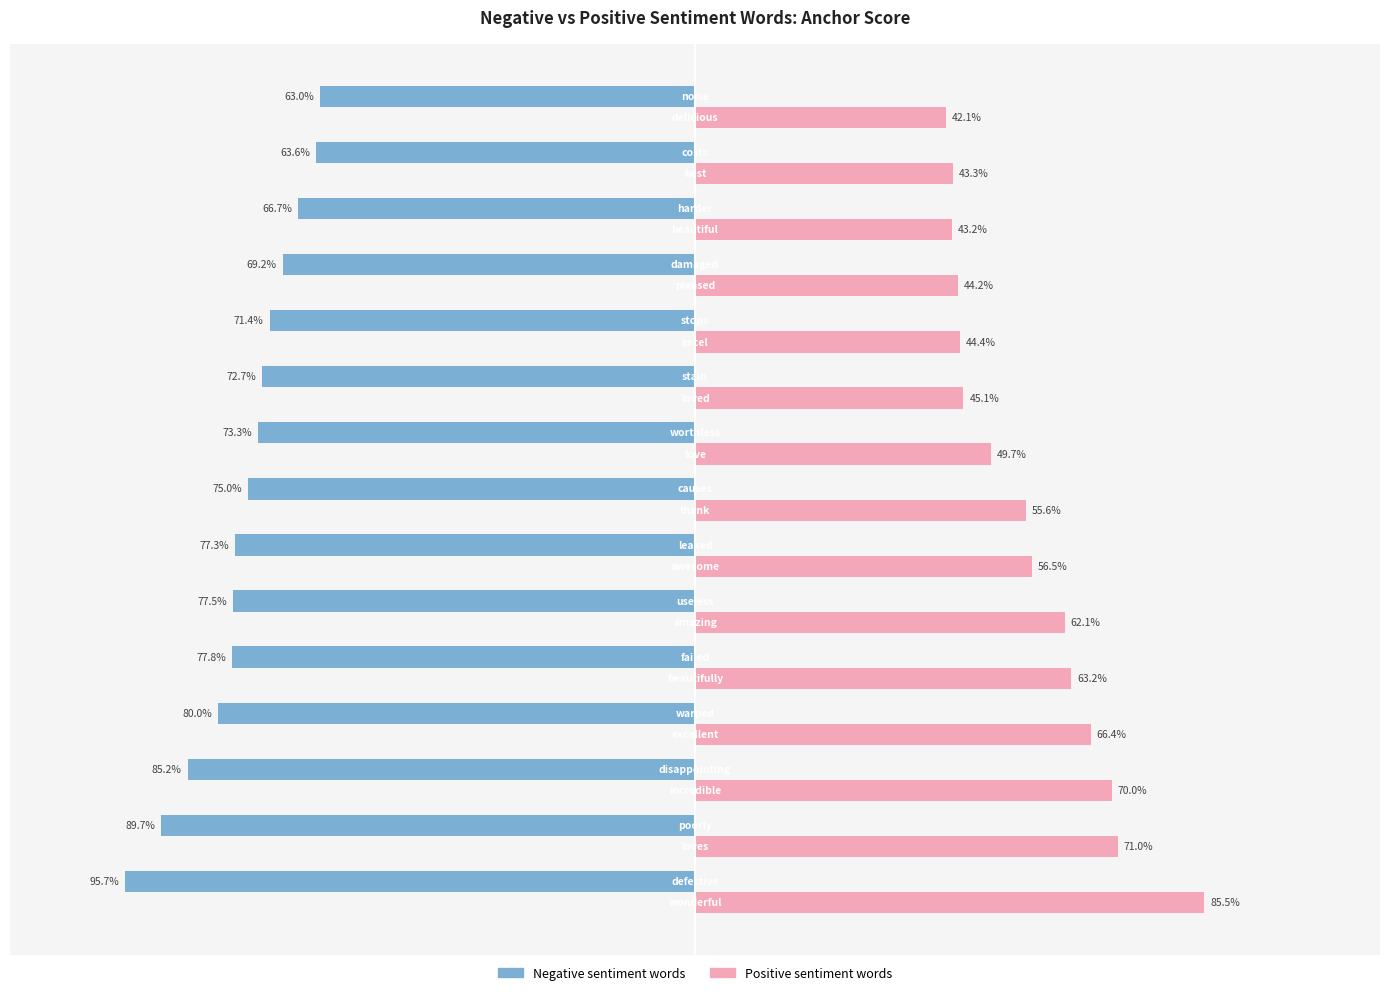

What are all the series names shown in the legend?

Negative sentiment words, Positive sentiment words